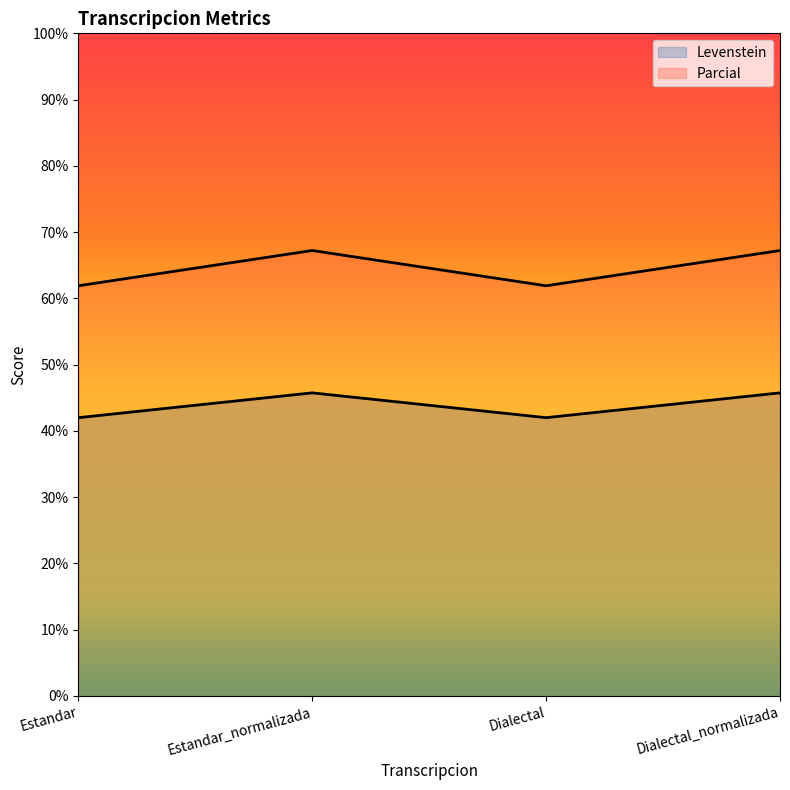

Rank the categories by Levenstein value from highest to lowest.

Estandar_normalizada, Dialectal_normalizada, Estandar, Dialectal